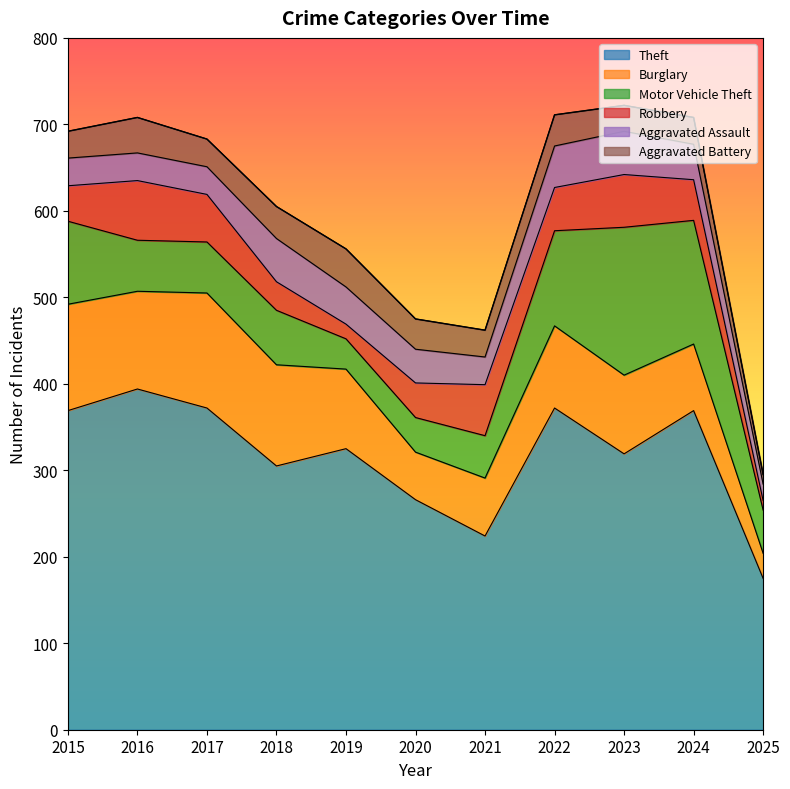

True or false: Motor Vehicle Theft and Robbery cross at least once.

True